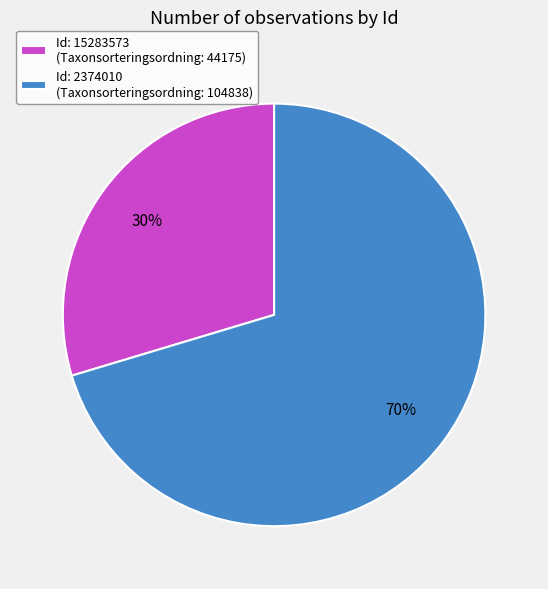

Which slice is the smallest?

Id: 15283573